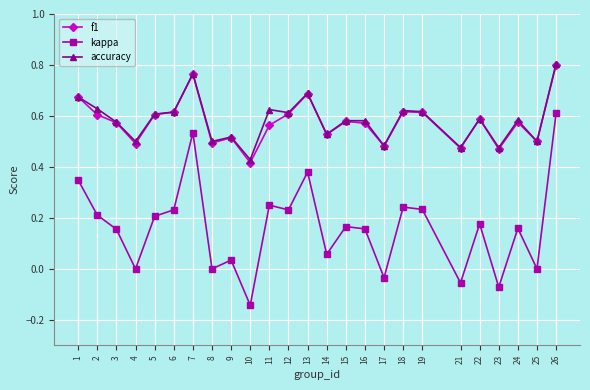

At which label does accuracy reach its minimum?

10